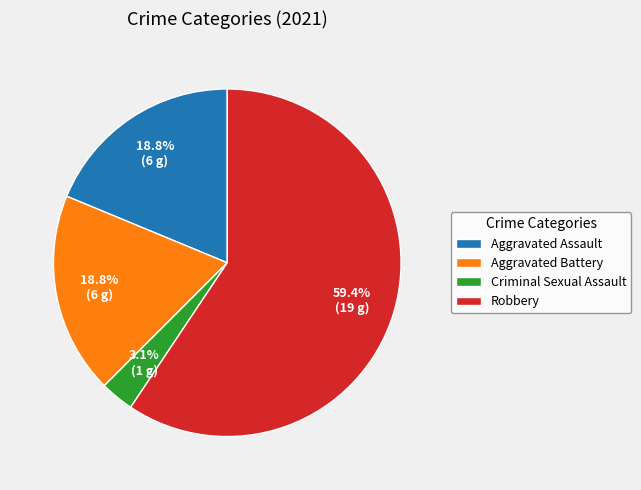

To the nearest percent, what is the difference between the largest and smallest slice percentages?

56%